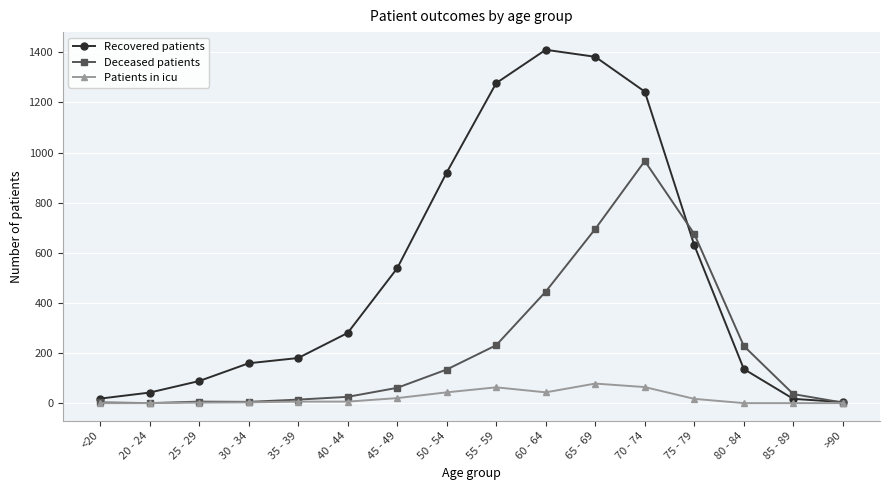

Which series has the largest total across all categories?

Recovered patients